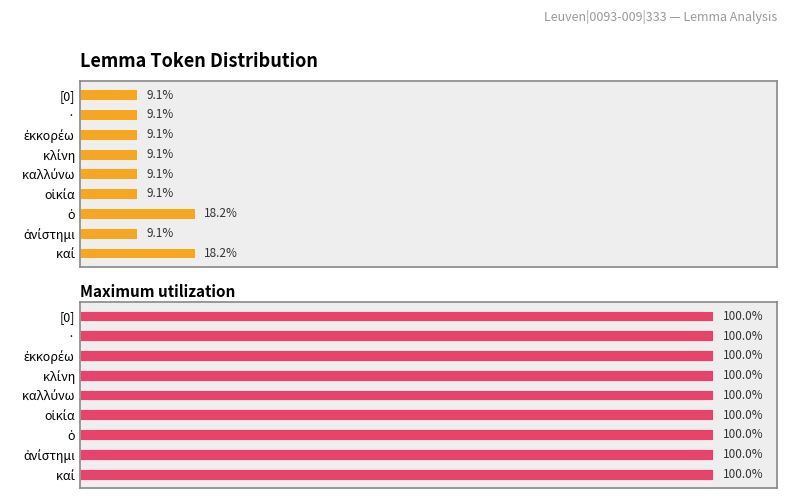

Is it true that Average utilization equals 13.6 at κλίνη?

False